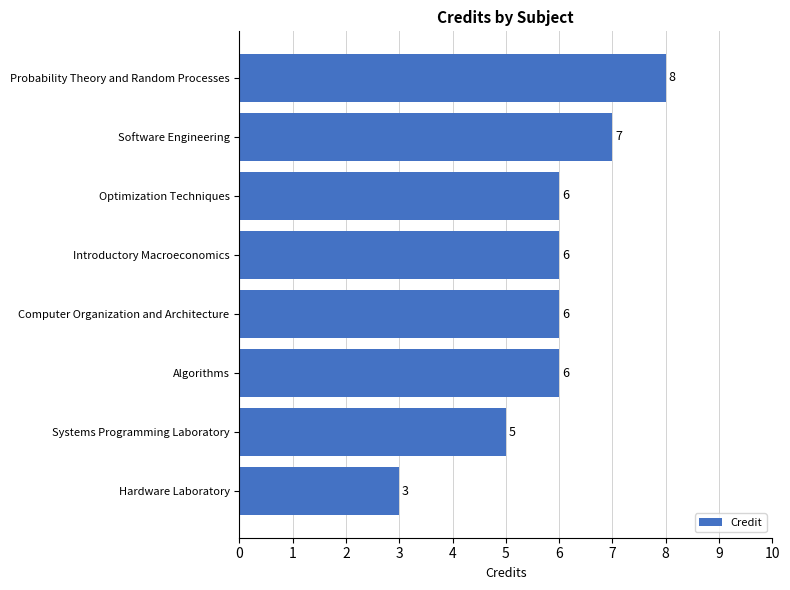

Is it true that the value at Probability Theory and Random Processes is 13?

False